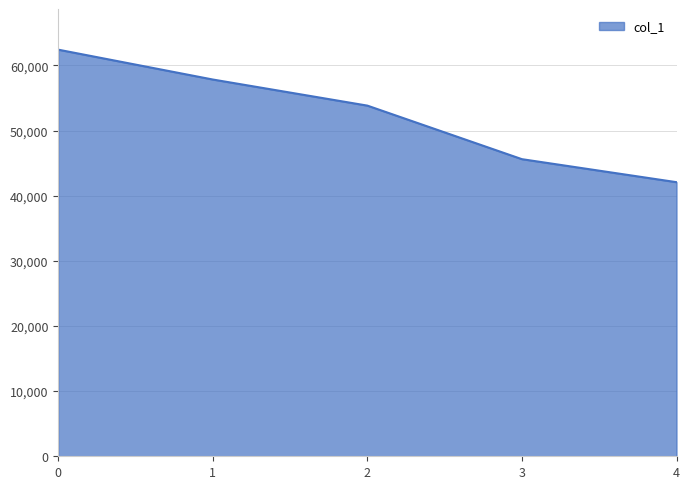

True or false: the data shows 62408 at 0.

True